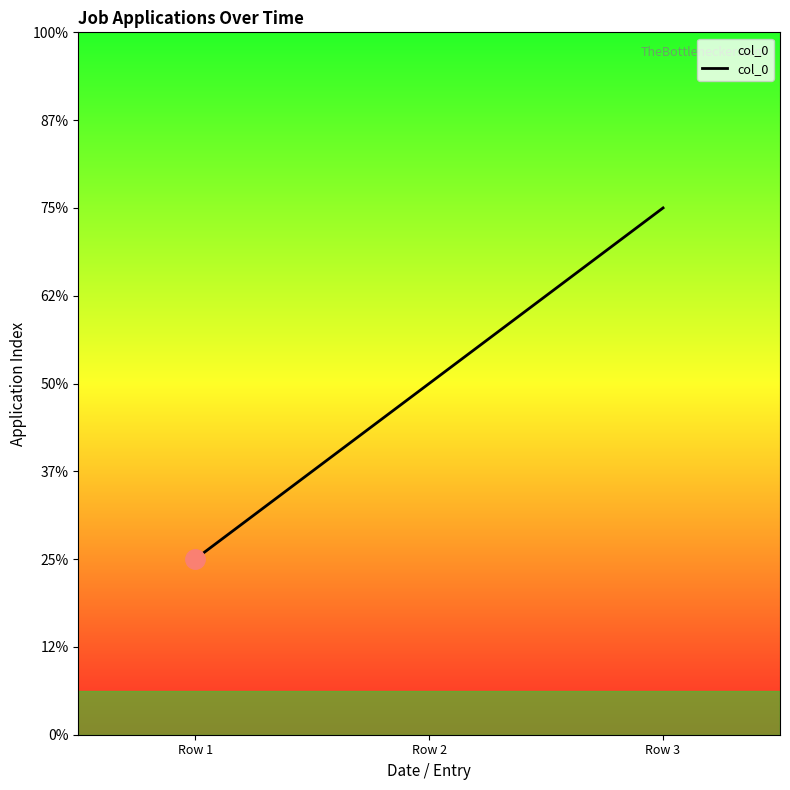

Count the values in the range 1 to 3.

3